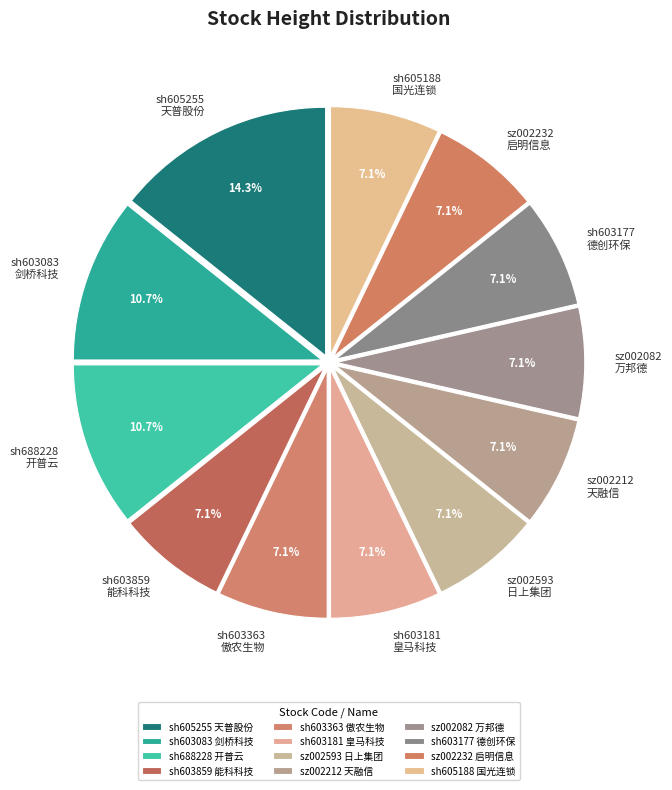

What percentage is NOT represented by sh603083 剑桥科技?

89.3%